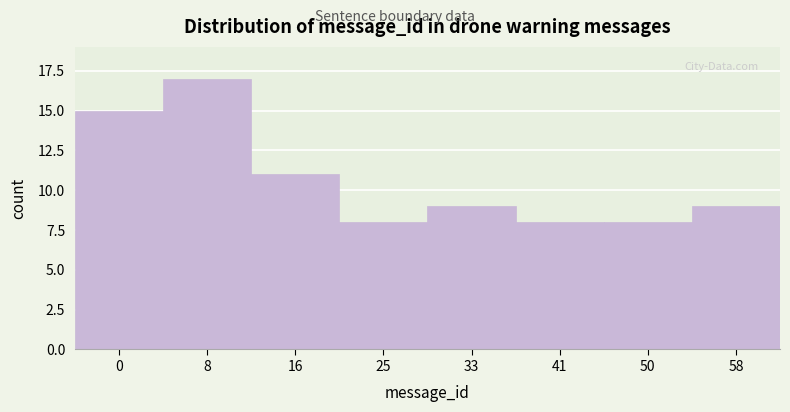

Reading right to left, what are all the values shown in this chart?

58=9	50=8	41=8	33=9	25=8	16=11	8=17	0=15